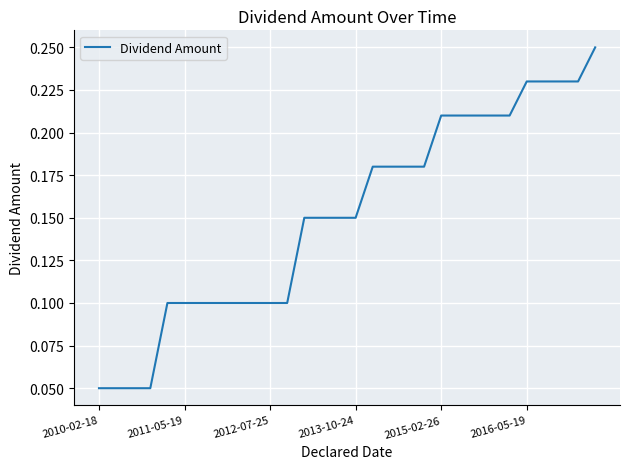

What is the value of the 7th point from the left?

0.1